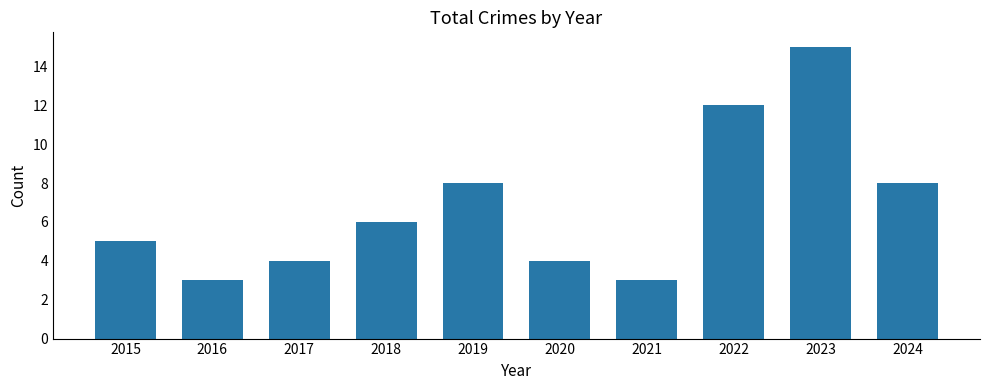

What is the smallest value displayed?

3